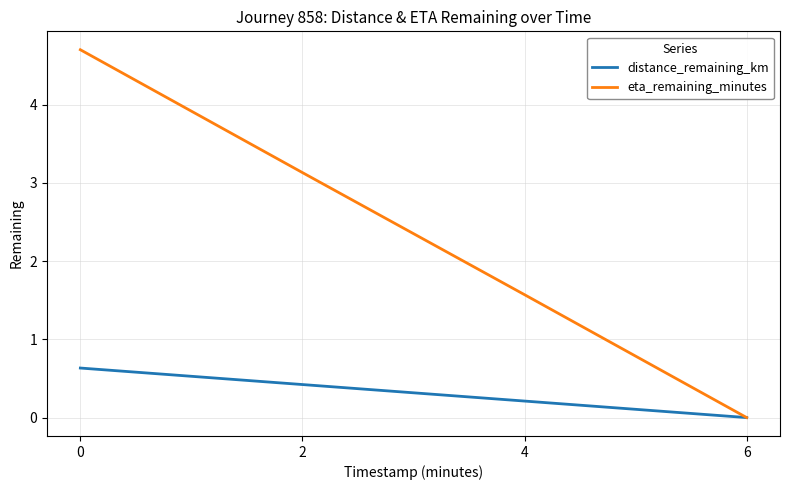

What is the highest value of the eta_remaining_minutes series?

4.7